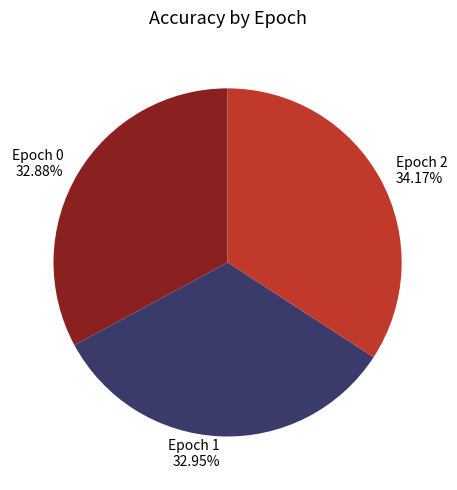

Between Epoch 0 and Epoch 2, which is larger?

Epoch 2